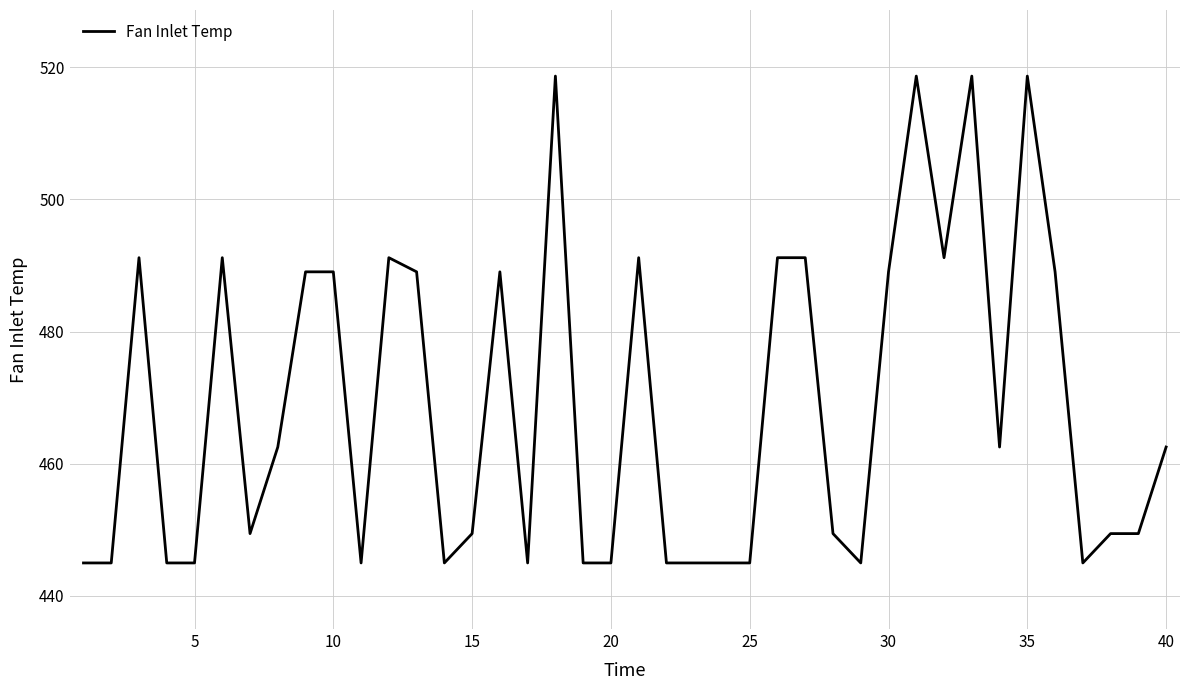

What is the minimum value shown in the chart?

445.0